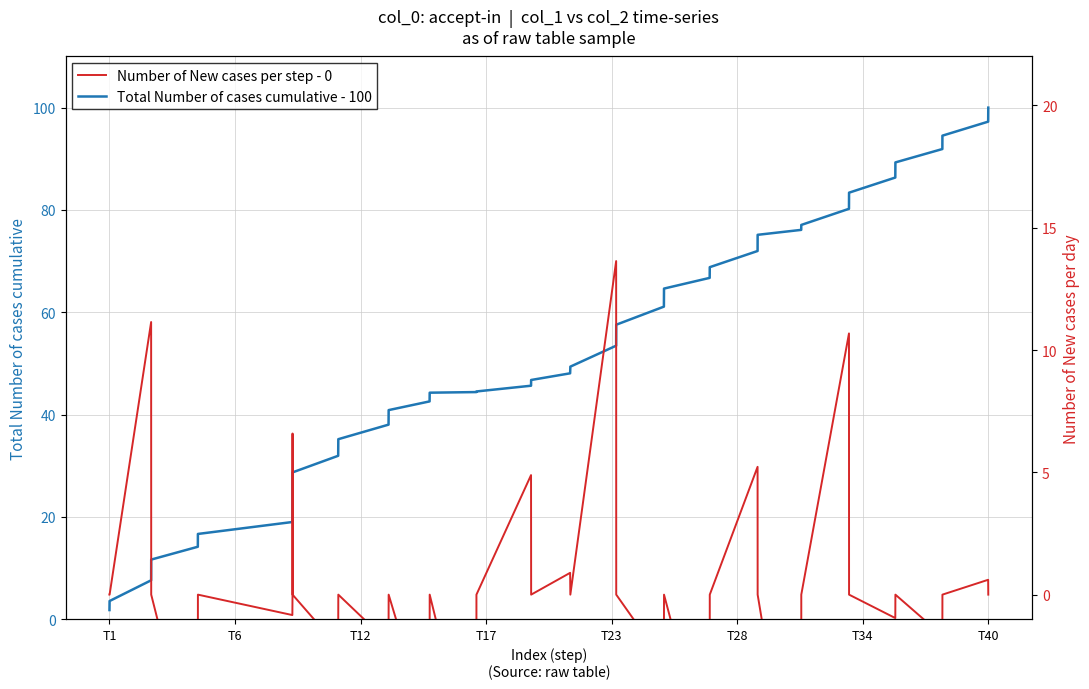

What is the highest value of the Number of New cases per step - 0 series?

13.6